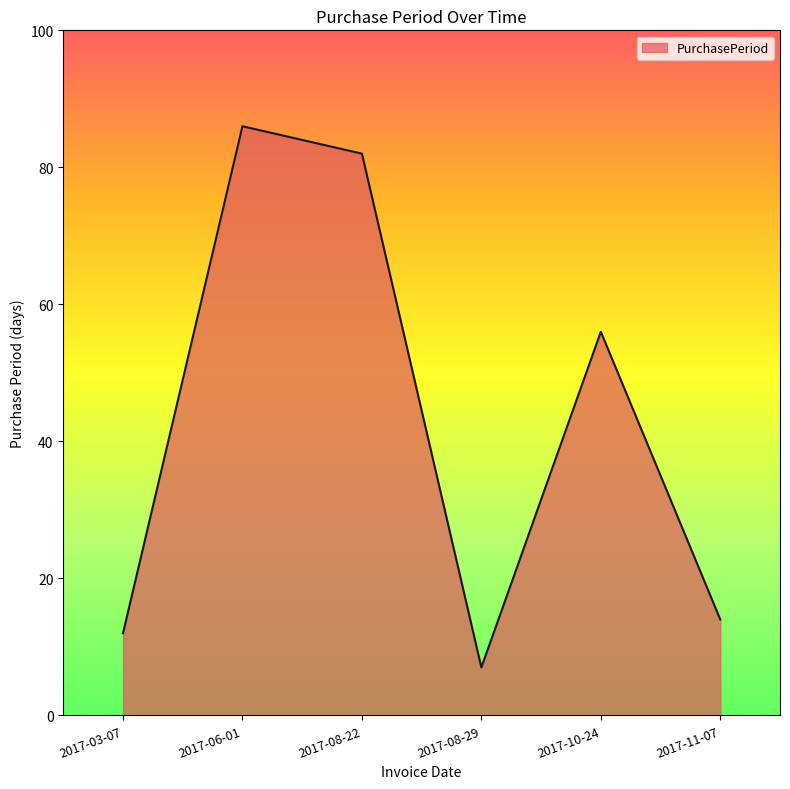

What is the change in value from 2017-03-07 to 2017-10-24?

+44